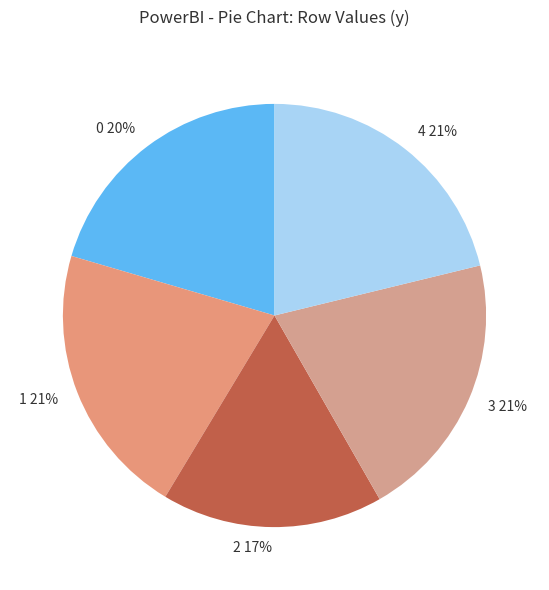

To the nearest percent, what portion does 0 represent?

20%